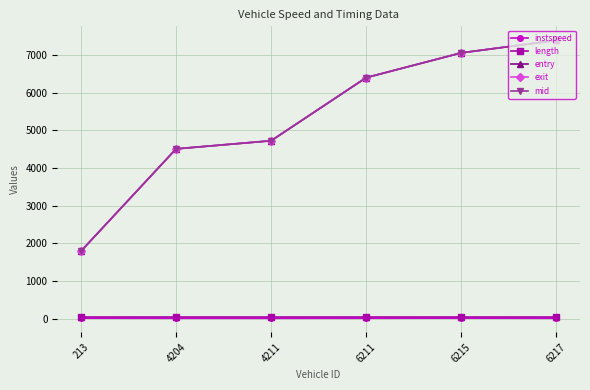

What value does the instspeed series have at 6217?

11.1